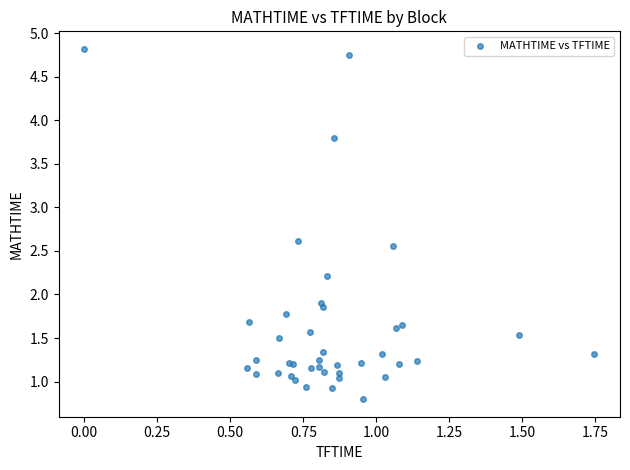

What Y value in the scatter plot is closest to 2?

1.9